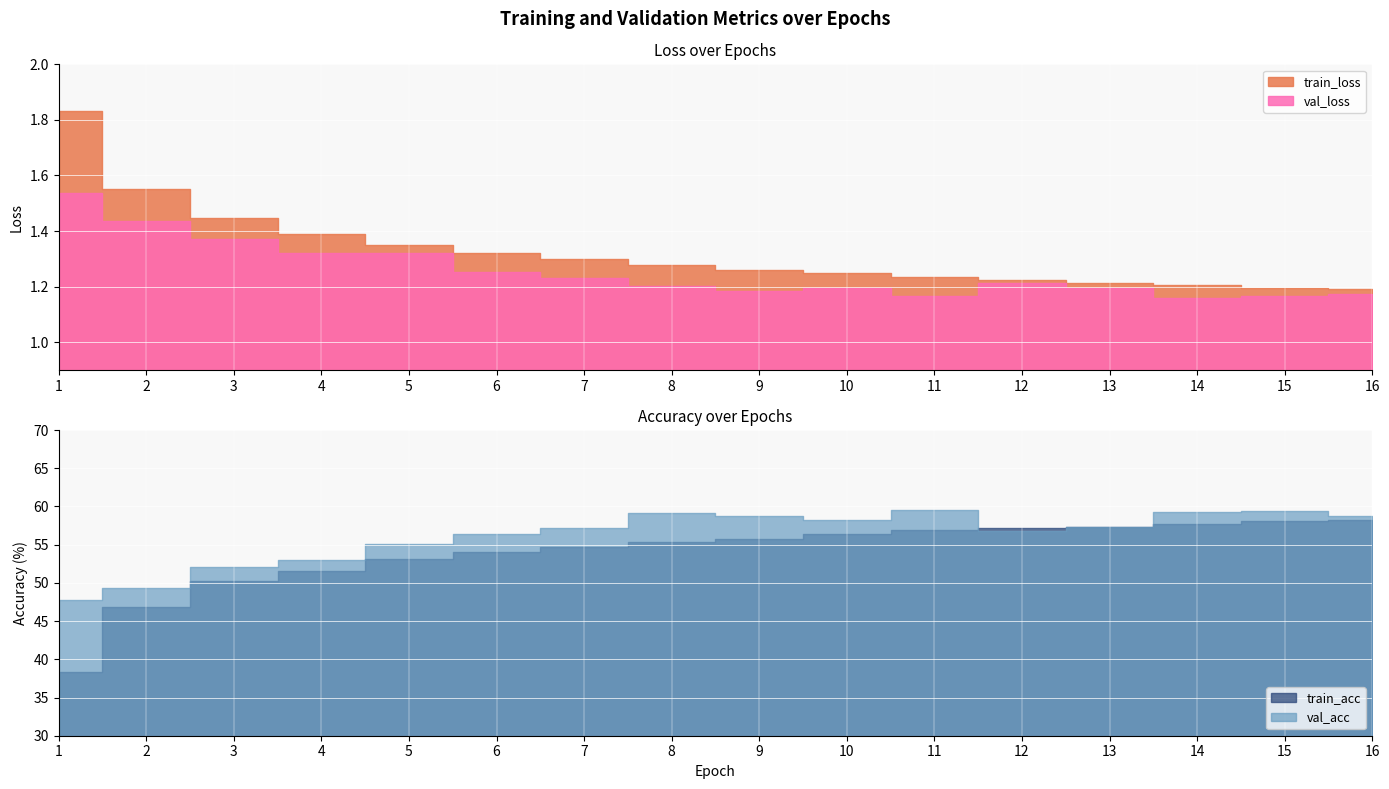

At 7, list the series in order from smallest to largest.

val_loss, train_loss, train_acc, val_acc